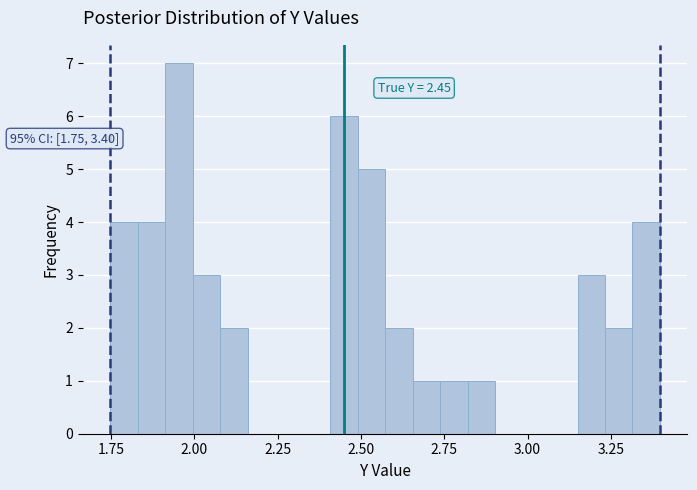

Around what value on the x-axis is the tallest bar? Give the approximate position of its centre, as read against the axis.

1.95